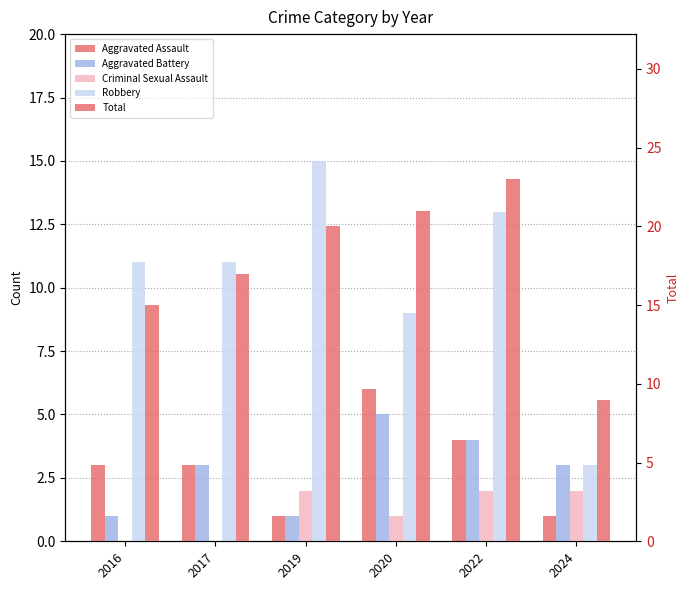

Rank the categories by Aggravated Battery value from lowest to highest.

2016, 2019, 2017, 2024, 2022, 2020